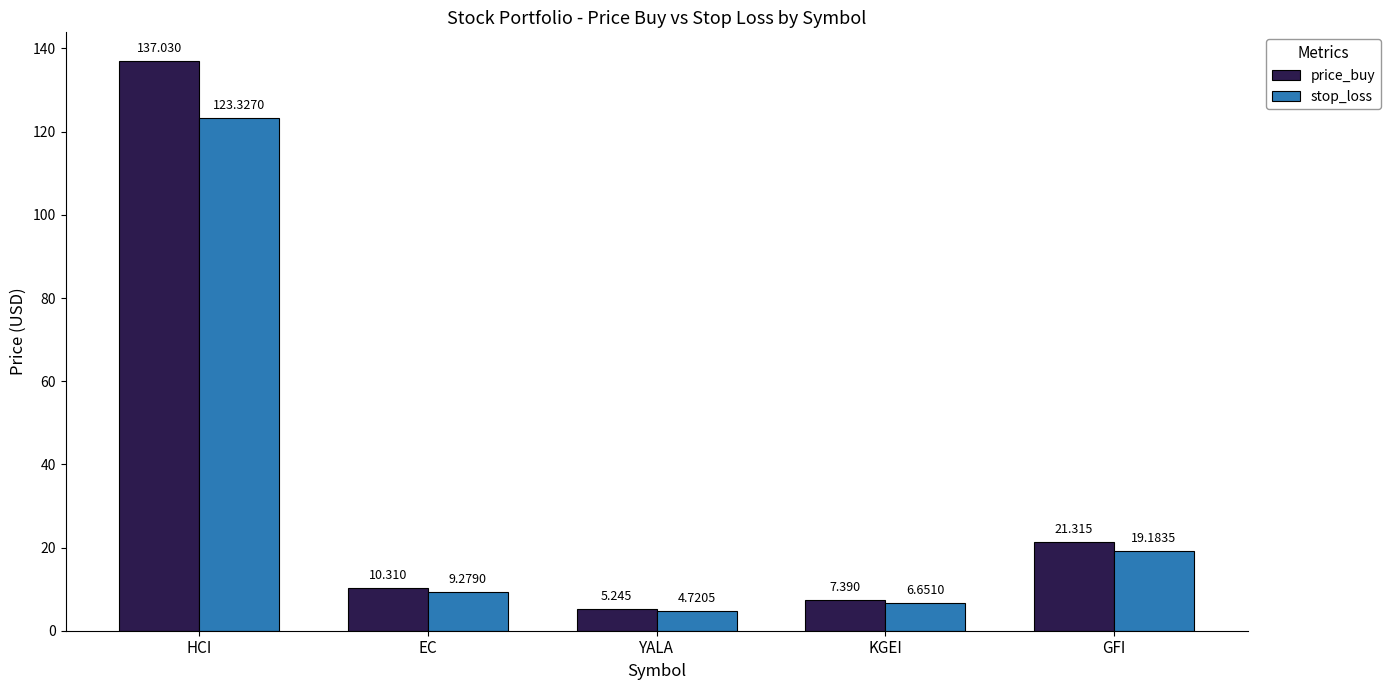

Which category has the lowest value in the stop_loss series?

YALA